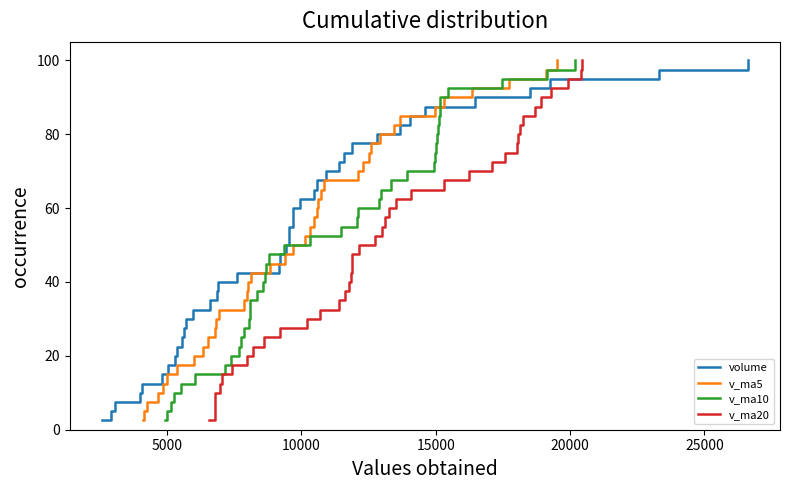

What is the minimum value for volume?

2.5